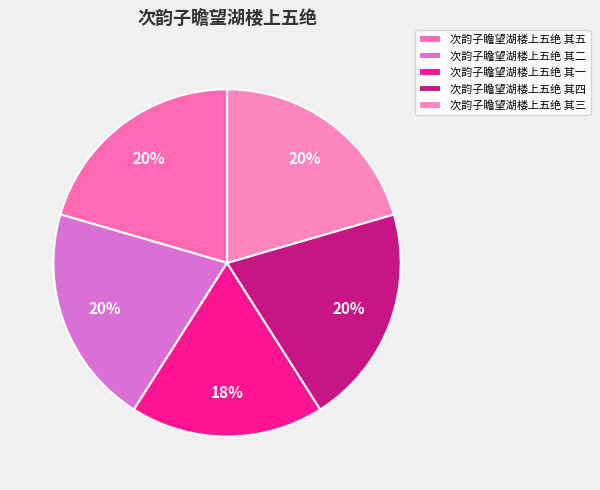

To the nearest percent, what is the difference between the largest and smallest slice percentages?

2%